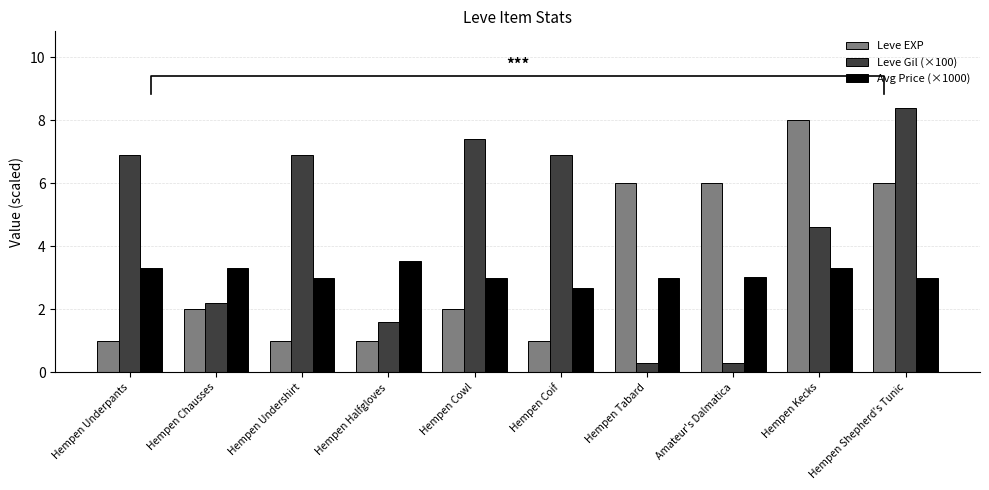

How many values in the Leve EXP series exceed 2?

4